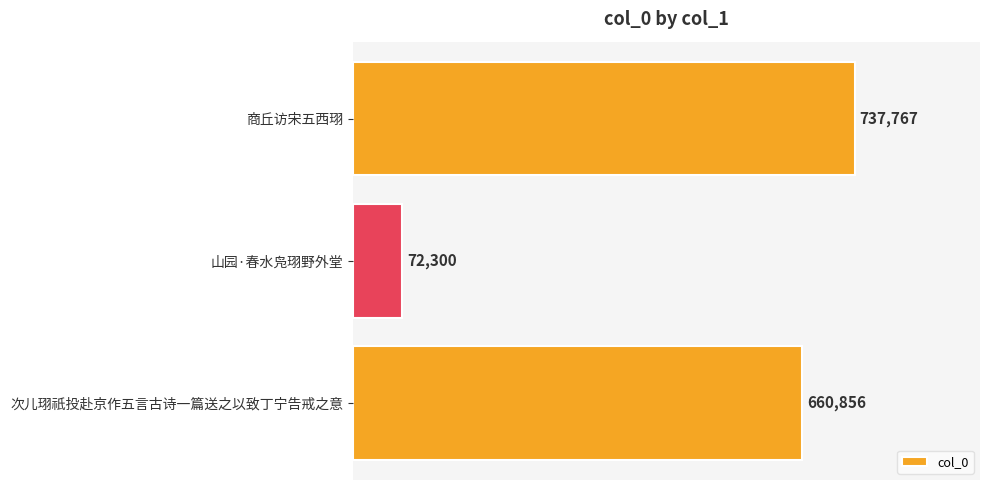

The value at 商丘访宋五西珝 is 378336. True or false?

False